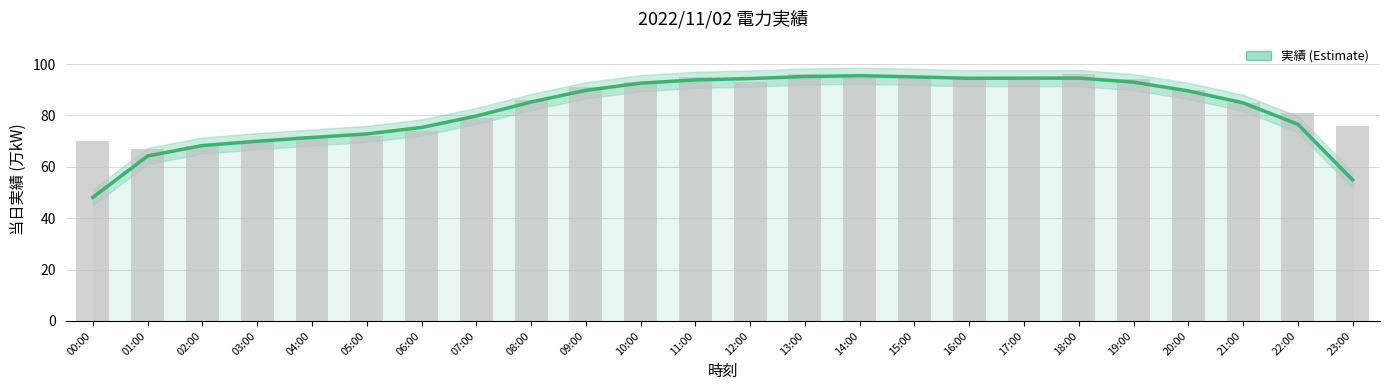

How many bars are there in total?

24